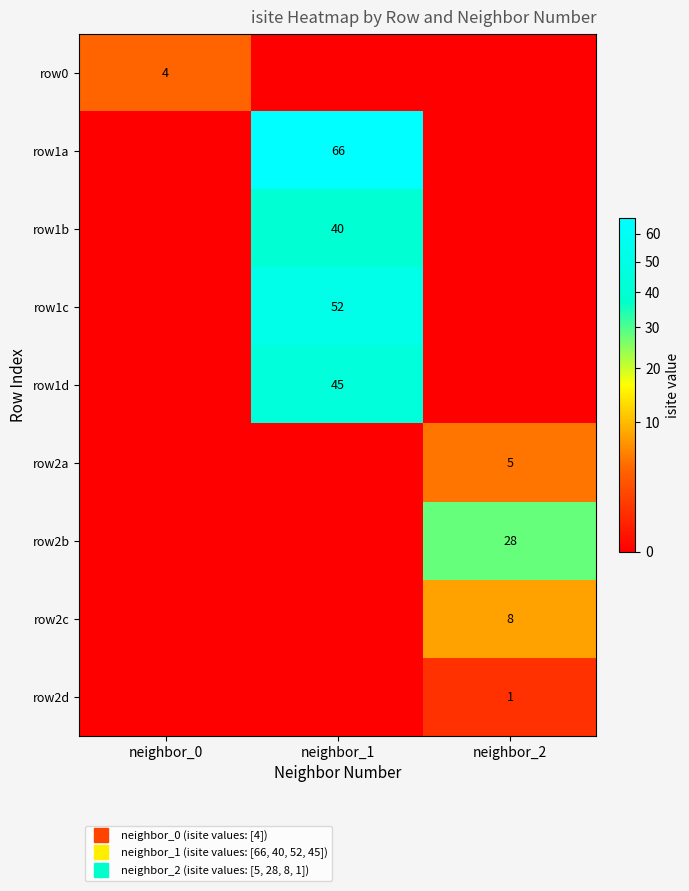

What is the difference between the highest and lowest values at neighbor_0?

4